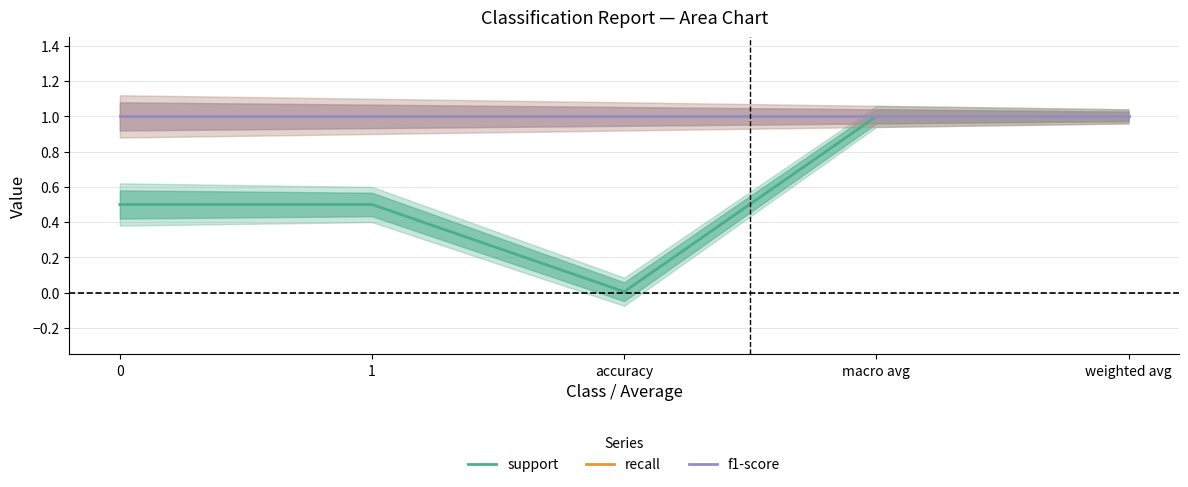

What position from the left is macro avg?

4